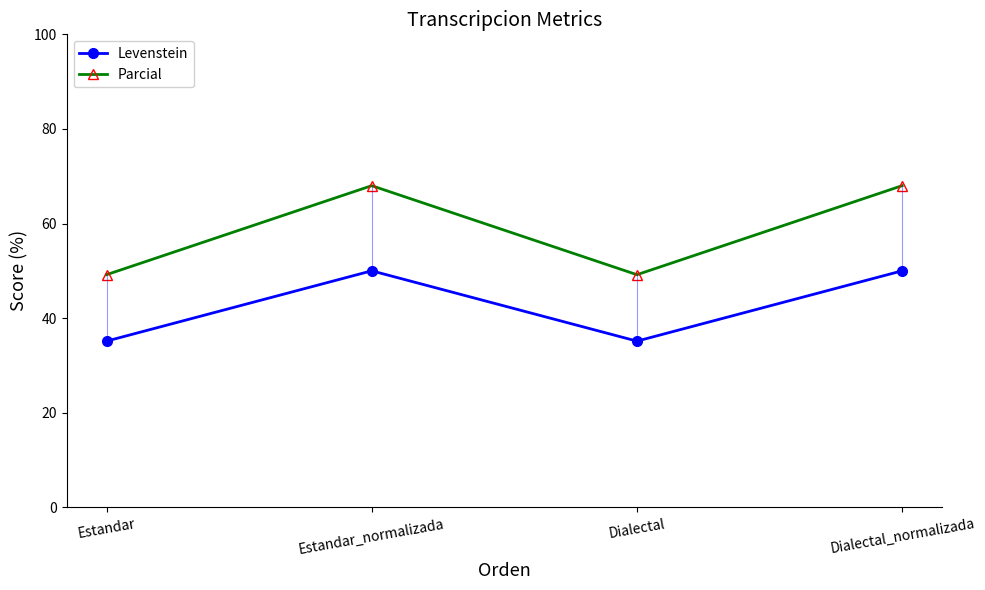

True or false: Levenstein and Parcial intersect in this chart.

False